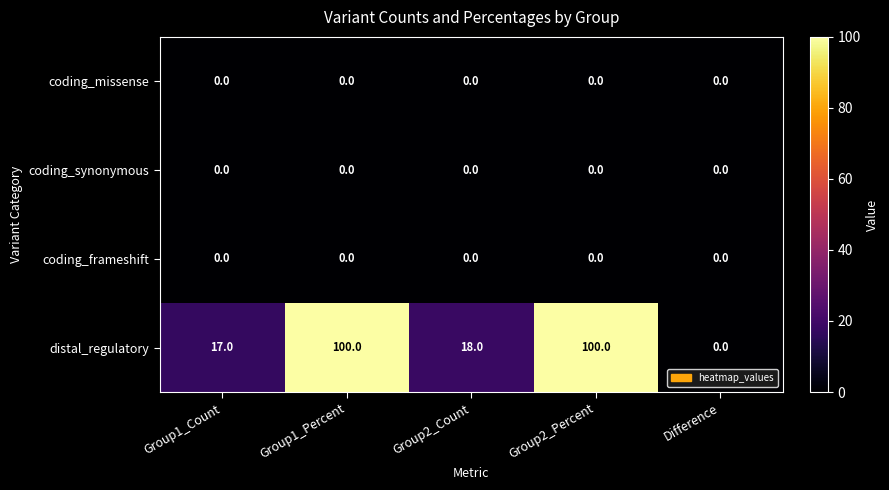

What is the total value across all series at Group1_Count?

17